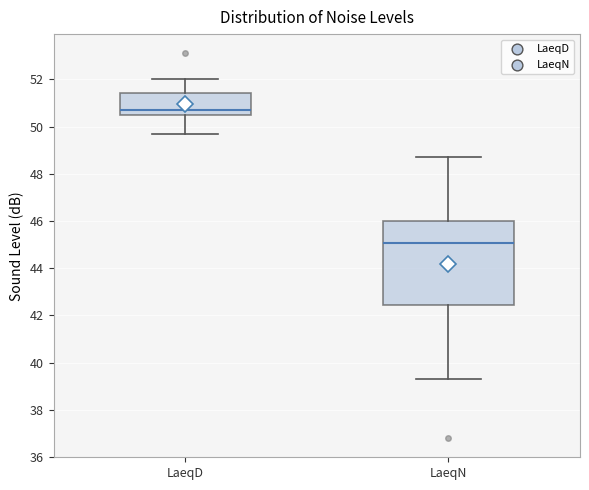

Reading left to right, read every box against the y-axis: the position of its median line, the range the box covers, and the ends of its whiskers. The values are not printed on the chart, so give them approximately, as read against the axis.

LaeqD: median 50.8, box 50.4 to 51.4, whiskers 49.8 to 52.0
LaeqN: median 45.0, box 42.4 to 46.0, whiskers 39.4 to 48.8